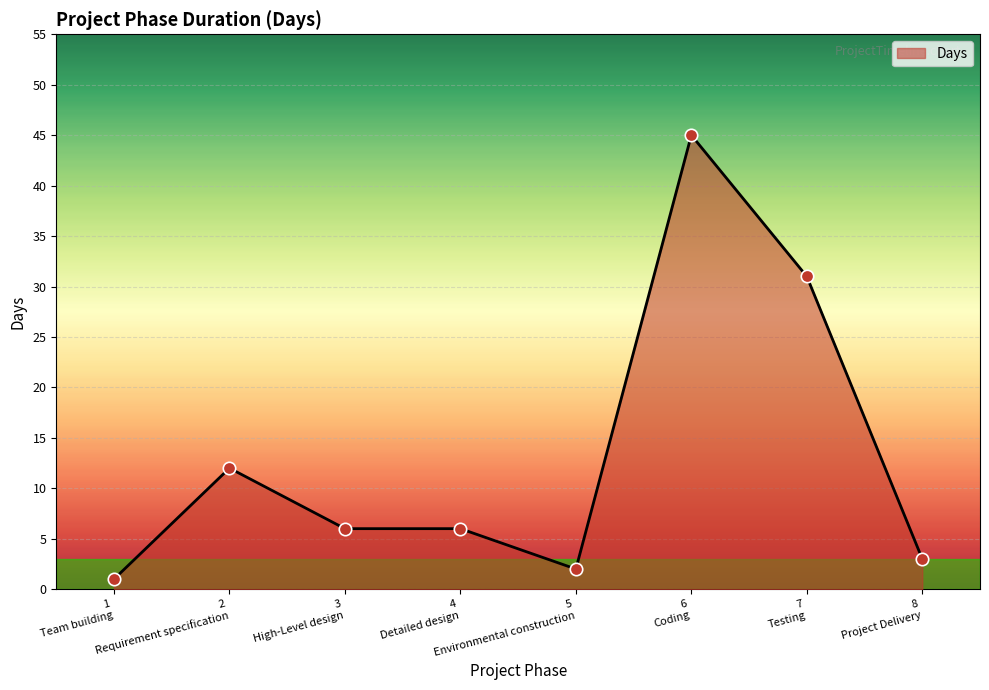

What is the difference between the maximum and minimum values?

44